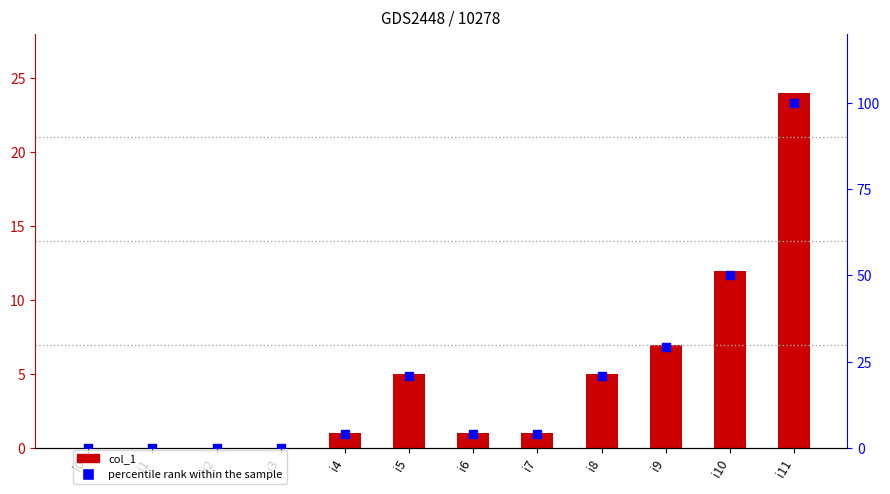

Which series has the largest total across all categories?

percentile rank within the sample